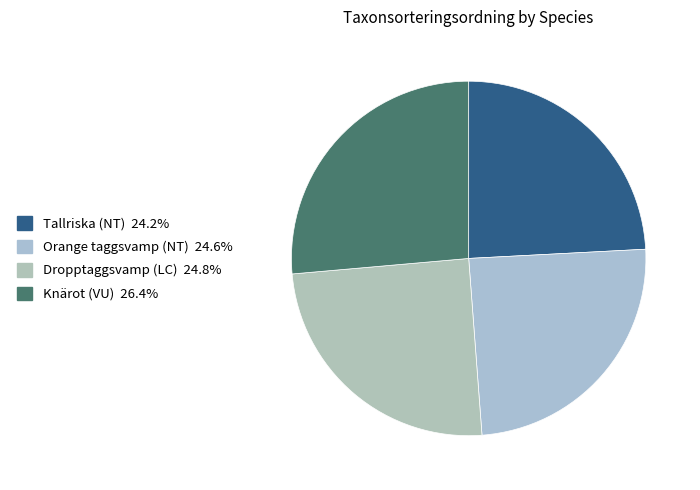

Which slice is the largest?

Knärot (VU)